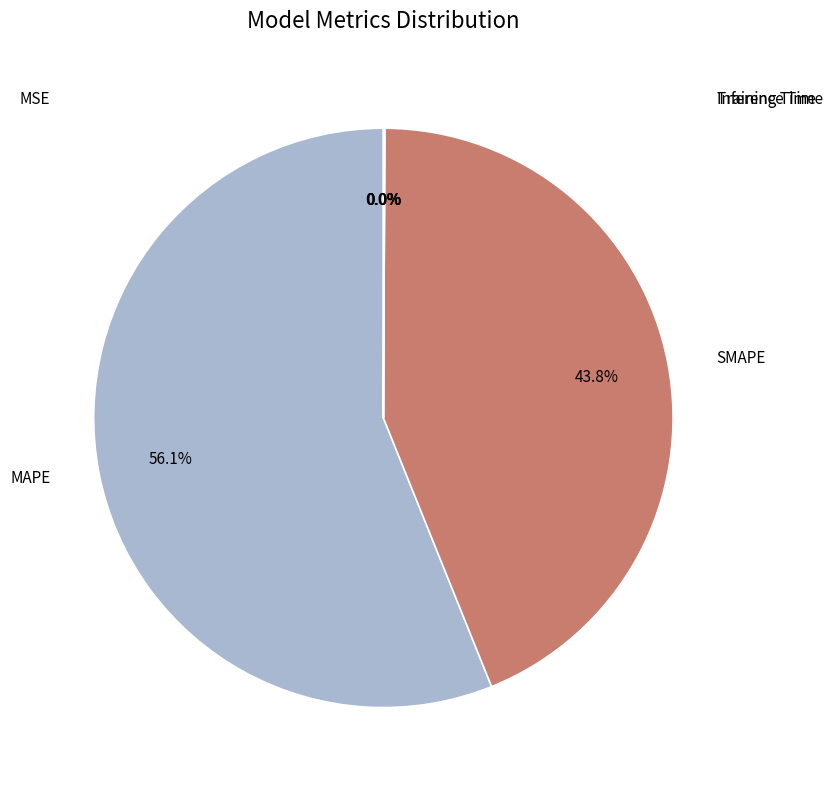

Is there any slice that represents more than half of the pie?

Yes